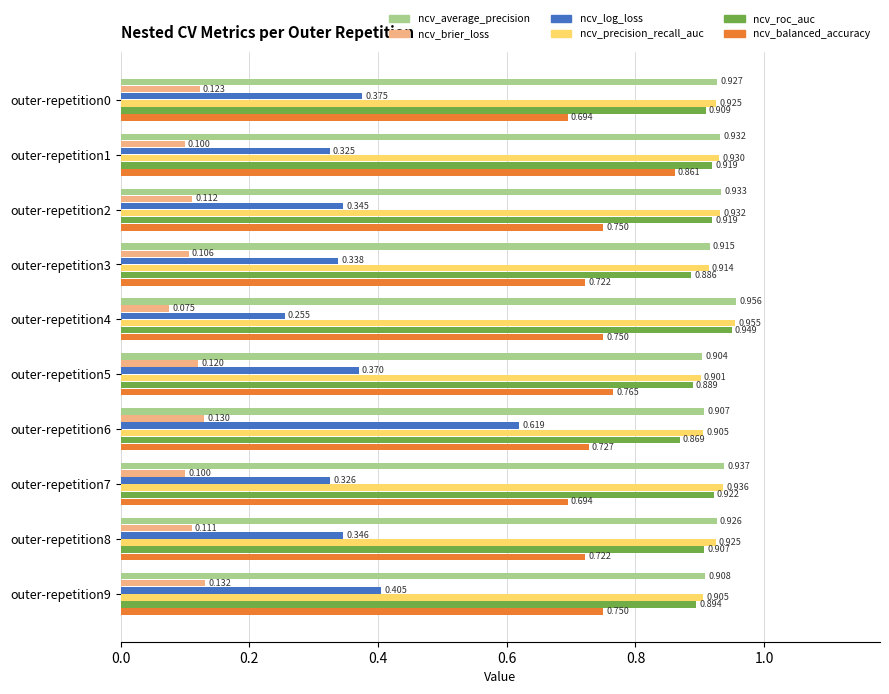

At outer-repetition6, list the series in order from largest to smallest.

ncv_average_precision, ncv_precision_recall_auc, ncv_roc_auc, ncv_balanced_accuracy, ncv_log_loss, ncv_brier_loss